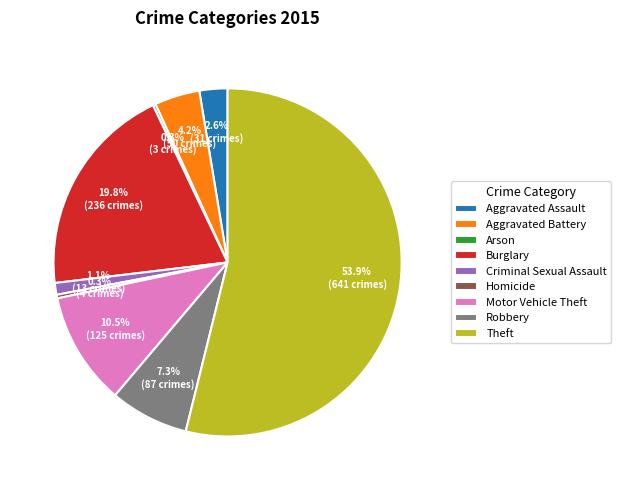

Do Burglary and Aggravated Battery together represent more than half of the pie?

No